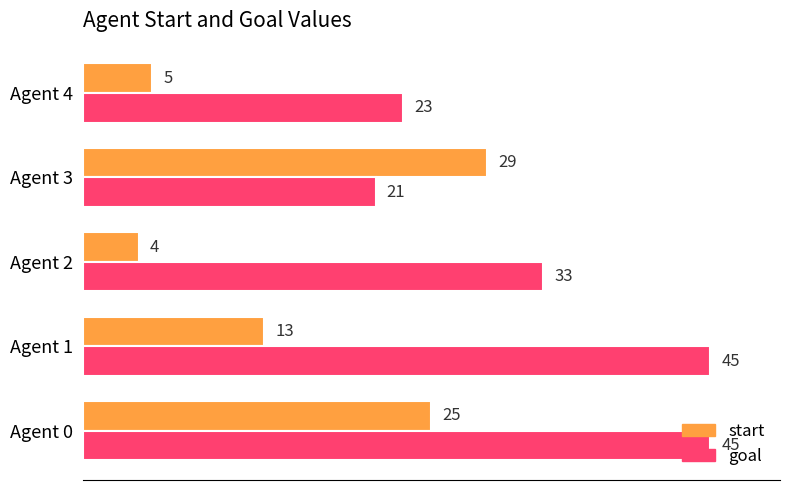

At which label is start closest to 16?

Agent 1